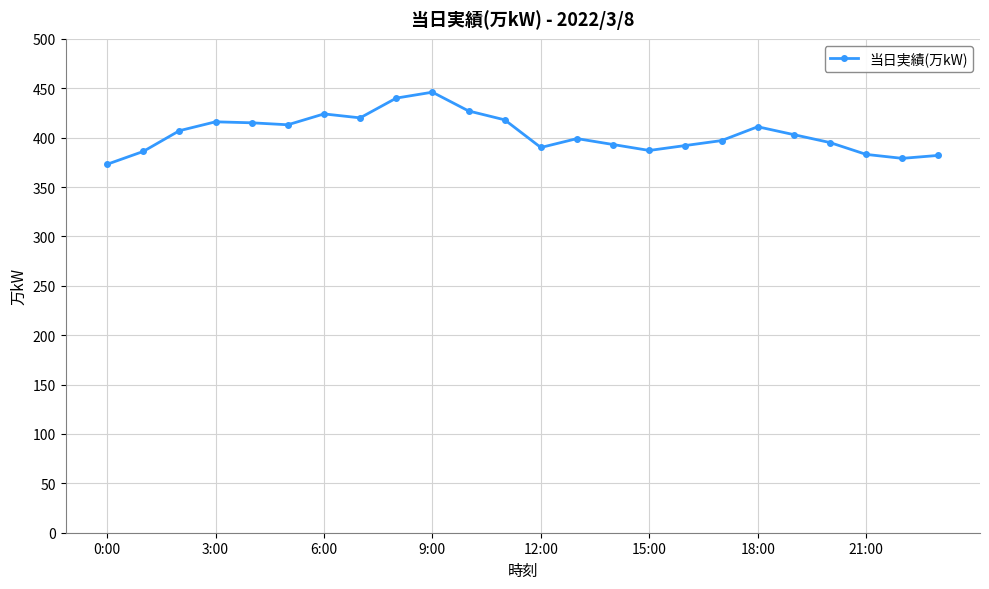

How many data points does each series have?

24